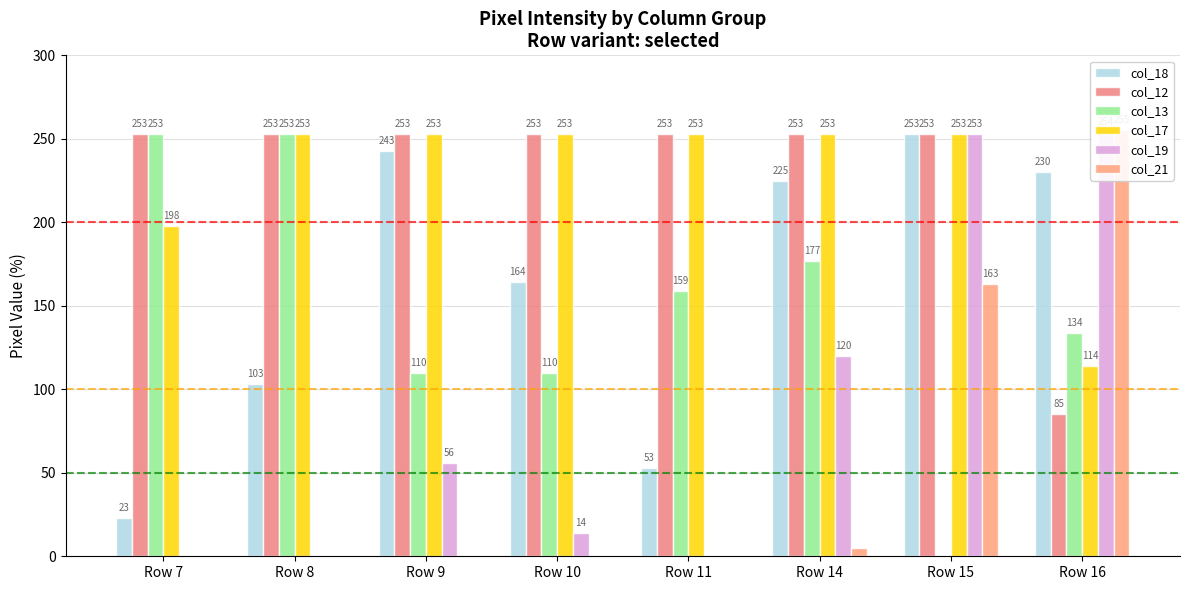

How many values in the col_17 series are below 253?

2